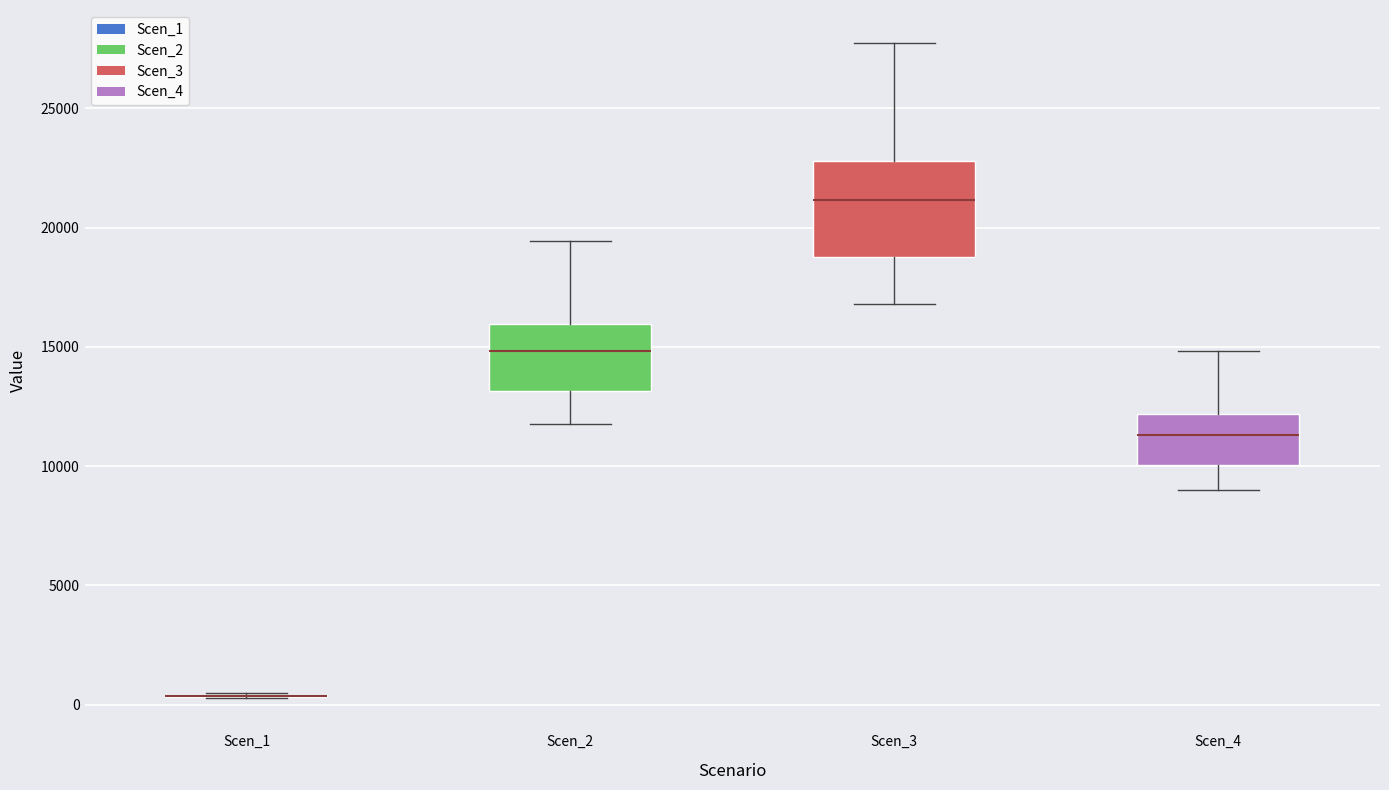

Reading left to right, transcribe this box plot: for each box, give where its median line is, the range the box spans, and where its two whiskers end, as read against the y-axis. The values are not printed on the chart, so give them approximately, as read against the axis.

Scen_1: box collapsed to a line at 500, whiskers 500 to 500
Scen_2: median 15000, box 13000 to 16000, whiskers 12000 to 19500
Scen_3: median 21000, box 19000 to 23000, whiskers 17000 to 27500
Scen_4: median 11500, box 10000 to 12000, whiskers 9000 to 15000